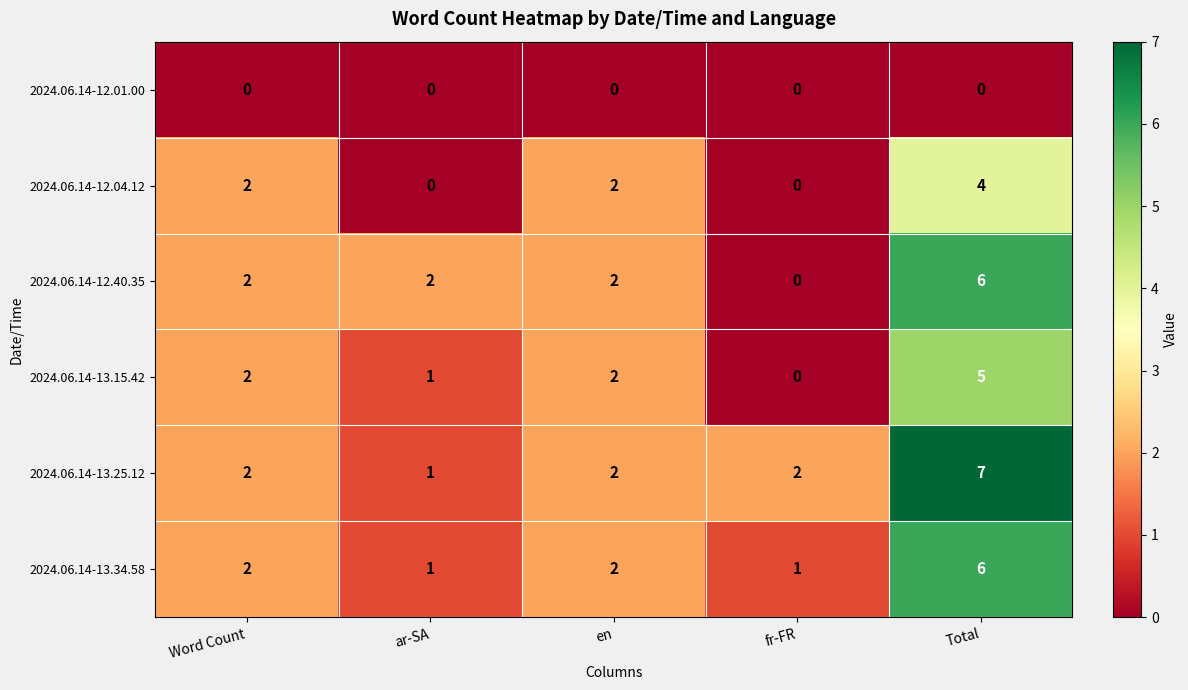

Reading right to left, list all the values displayed in this chart.

2024.06.14-12.01.00: 0	0	0	0	0
2024.06.14-12.04.12: 4	0	2	0	2
2024.06.14-12.40.35: 6	0	2	2	2
2024.06.14-13.15.42: 5	0	2	1	2
2024.06.14-13.25.12: 7	2	2	1	2
2024.06.14-13.34.58: 6	1	2	1	2